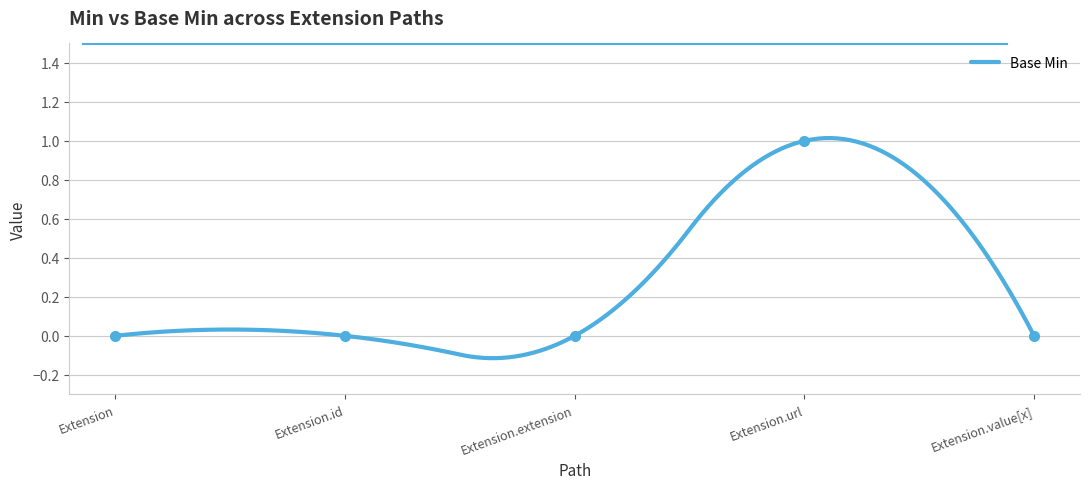

Rank the categories by value from lowest to highest.

Extension, Extension.id, Extension.extension, Extension.value[x], Extension.url